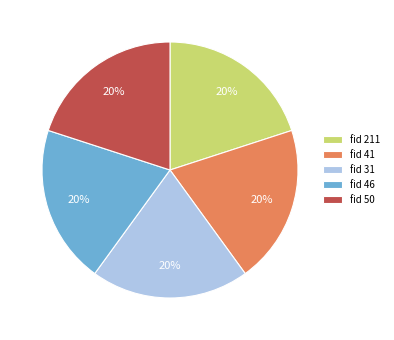

Do fid 31 and fid 46 together represent more than half of the pie?

No